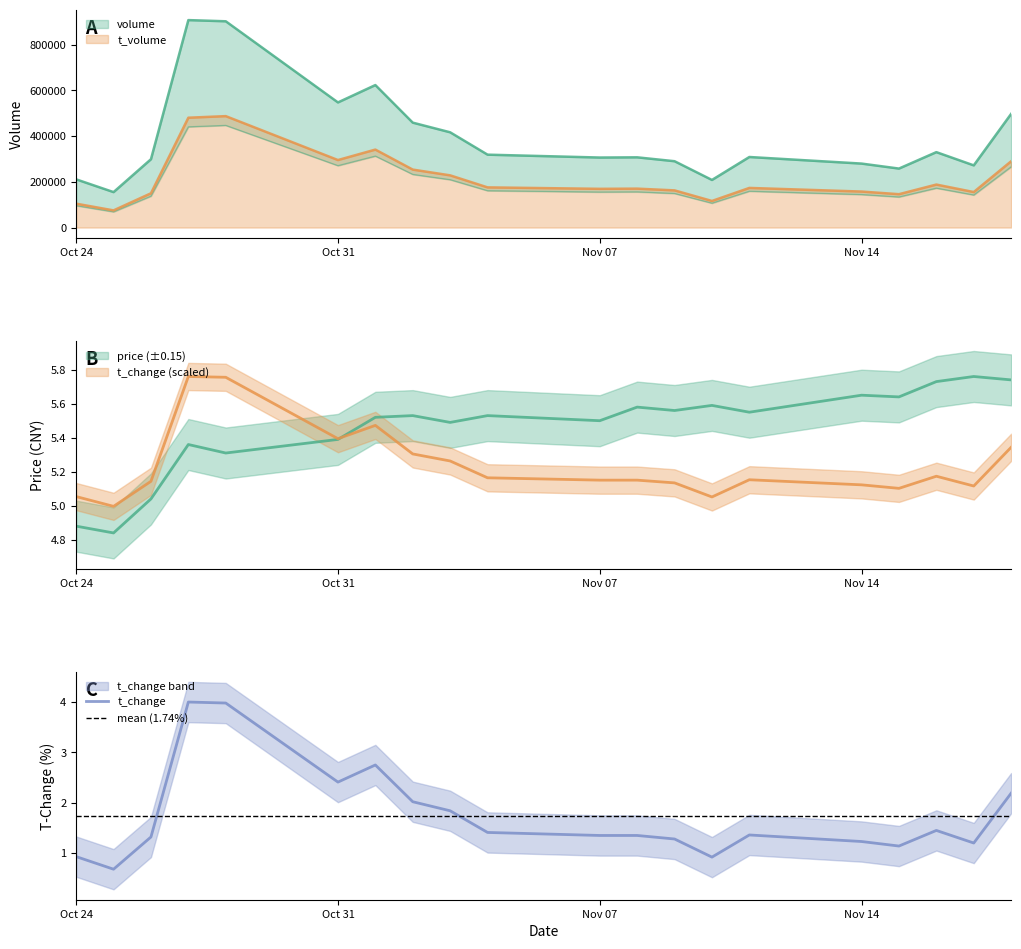

What is the highest value of the t_change series?

4.0